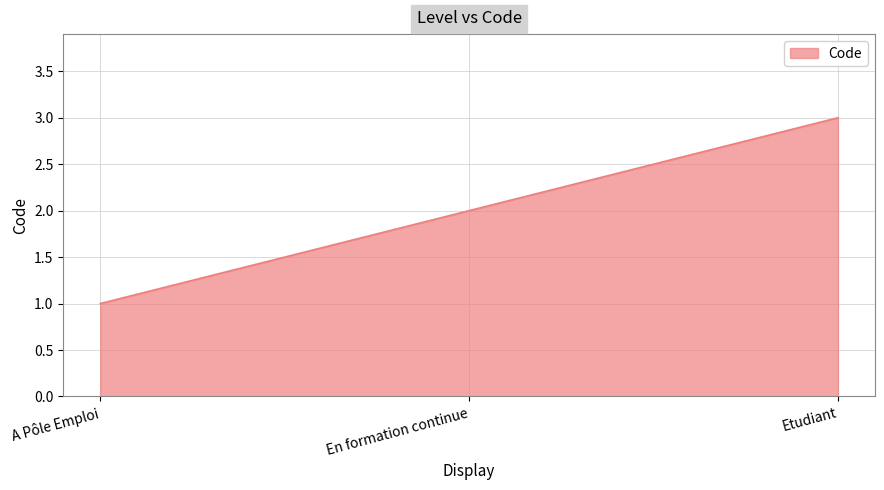

Approximately how many times larger is the value at A Pôle Emploi compared to En formation continue?

0.5